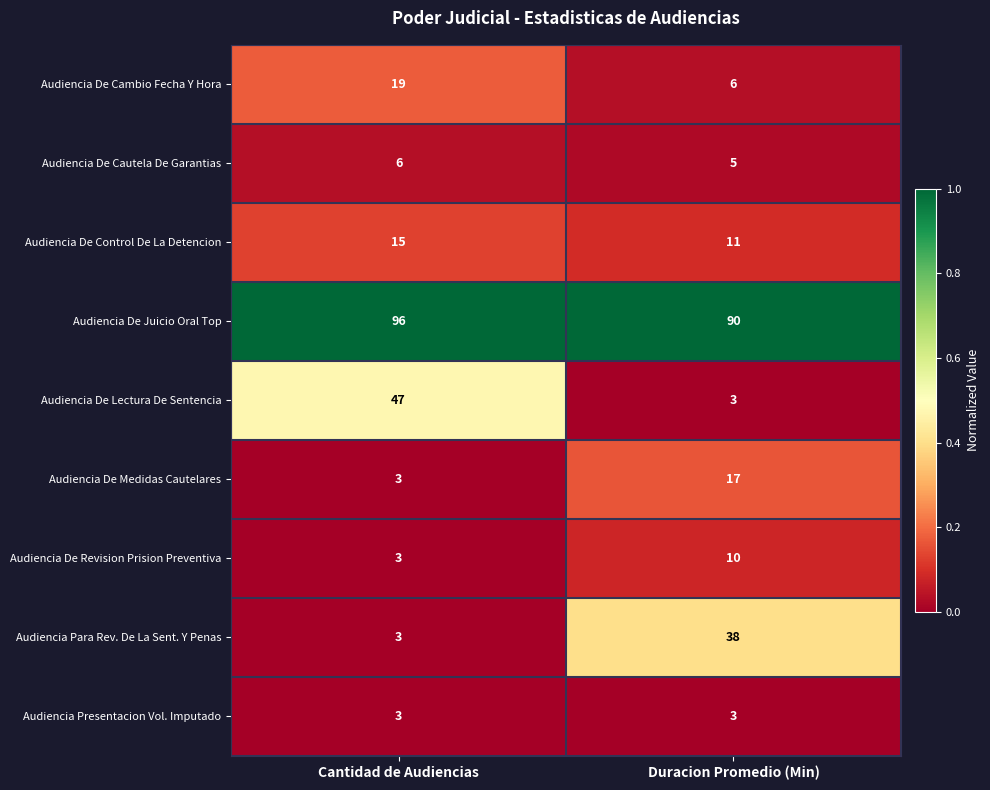

Reading left to right, transcribe all the data shown in this chart.

Audiencia De Cambio Fecha Y Hora: Cantidad de Audiencias=19	Duracion Promedio (Min)=6
Audiencia De Cautela De Garantias: Cantidad de Audiencias=6	Duracion Promedio (Min)=5
Audiencia De Control De La Detencion: Cantidad de Audiencias=15	Duracion Promedio (Min)=11
Audiencia De Juicio Oral Top: Cantidad de Audiencias=96	Duracion Promedio (Min)=90
Audiencia De Lectura De Sentencia: Cantidad de Audiencias=47	Duracion Promedio (Min)=3
Audiencia De Medidas Cautelares: Cantidad de Audiencias=3	Duracion Promedio (Min)=17
Audiencia De Revision Prision Preventiva: Cantidad de Audiencias=3	Duracion Promedio (Min)=10
Audiencia Para Rev. De La Sent. Y Penas: Cantidad de Audiencias=3	Duracion Promedio (Min)=38
Audiencia Presentacion Vol. Imputado: Cantidad de Audiencias=3	Duracion Promedio (Min)=3